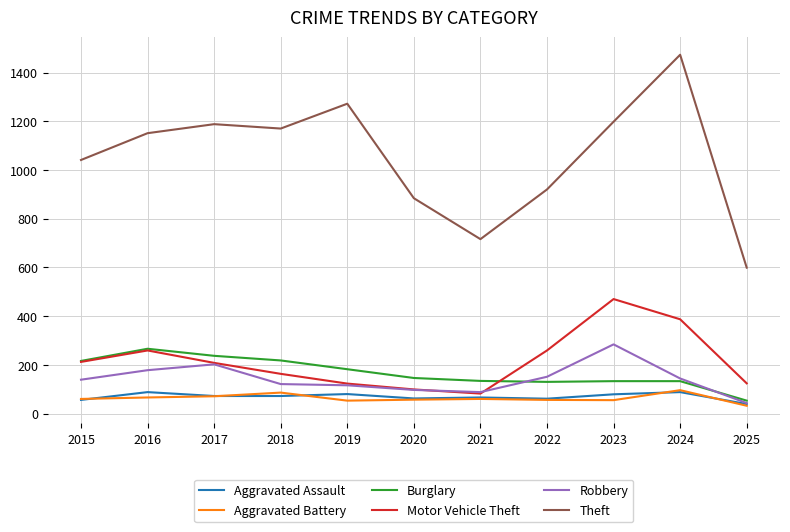

True or false: Motor Vehicle Theft and Aggravated Battery intersect in this chart.

False